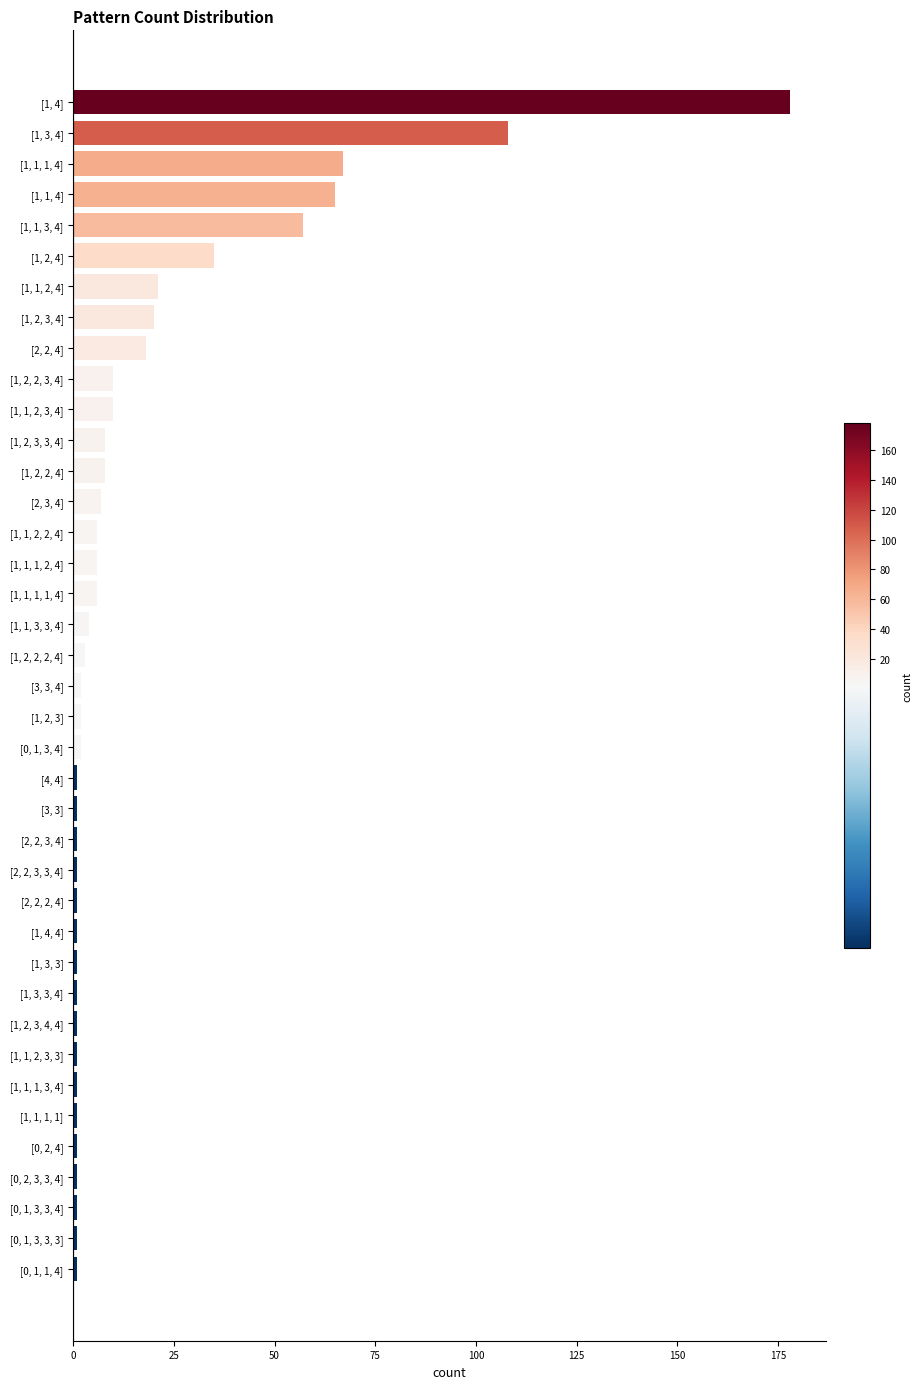

How many categories are shown in the chart?

39